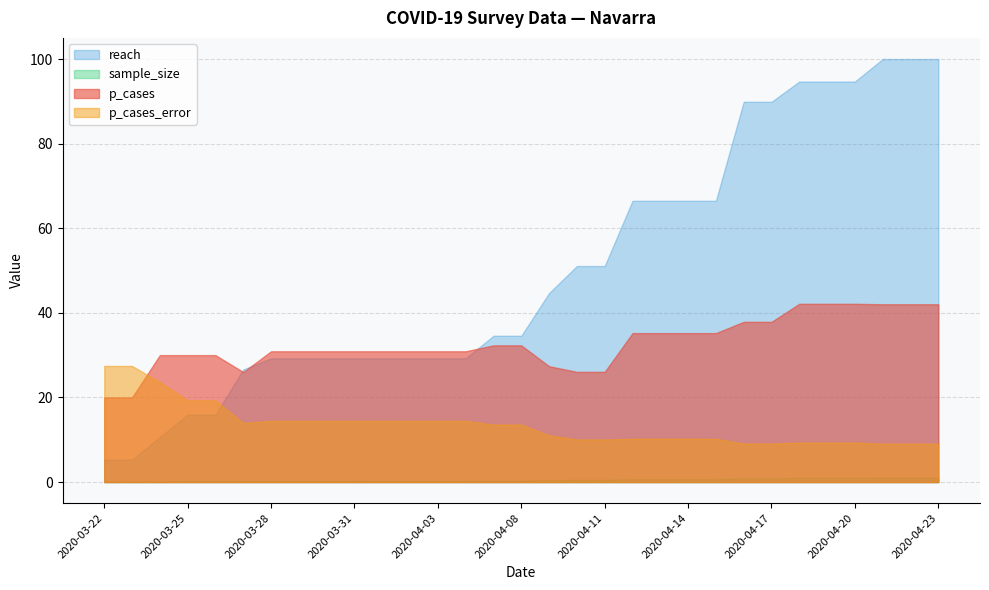

What is the minimum value for reach?

5.3